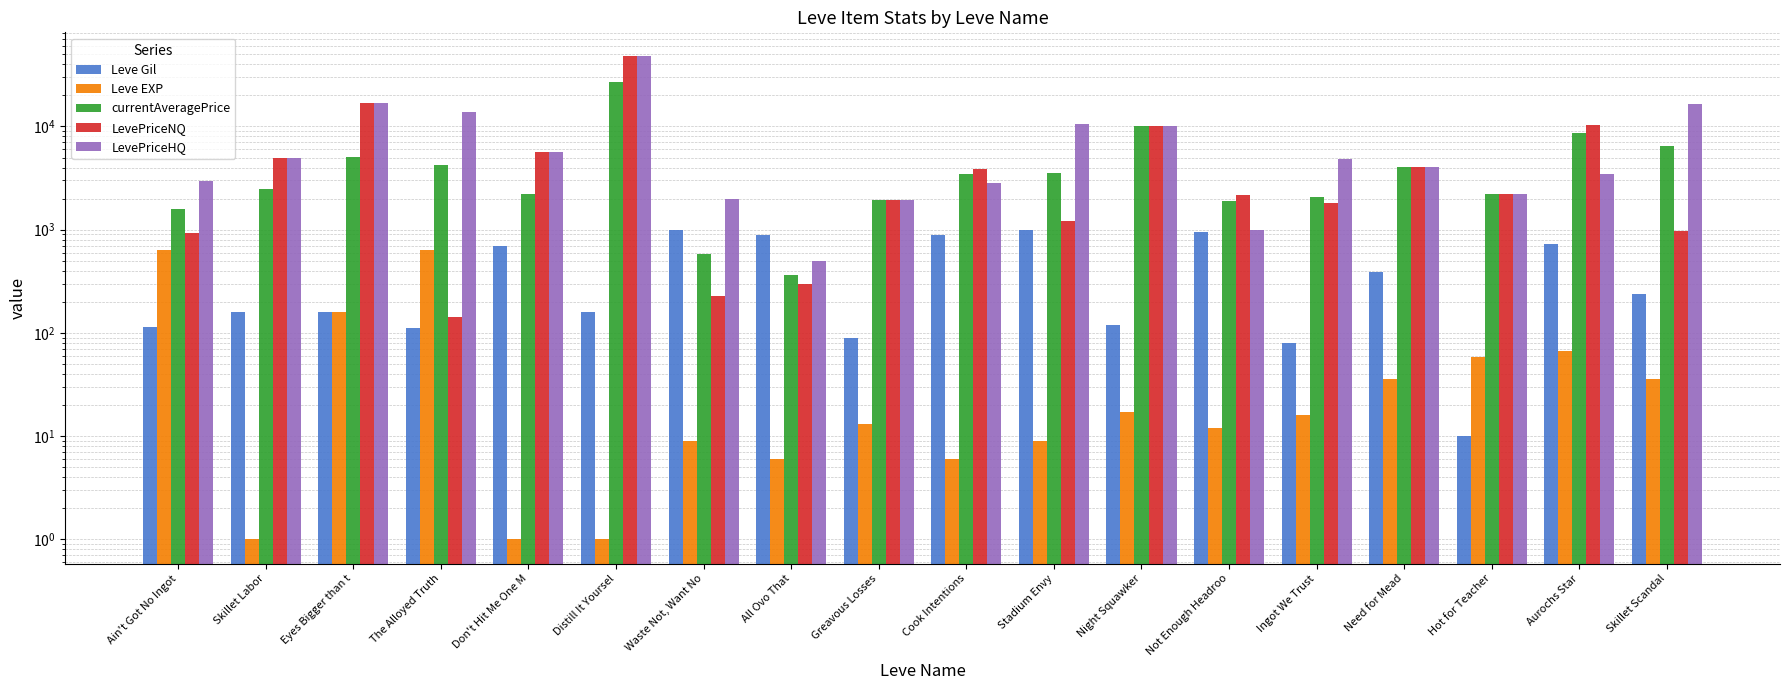

List the series in order of their peak value, highest first.

LevePriceNQ, LevePriceHQ, currentAveragePrice, Leve Gil, Leve EXP